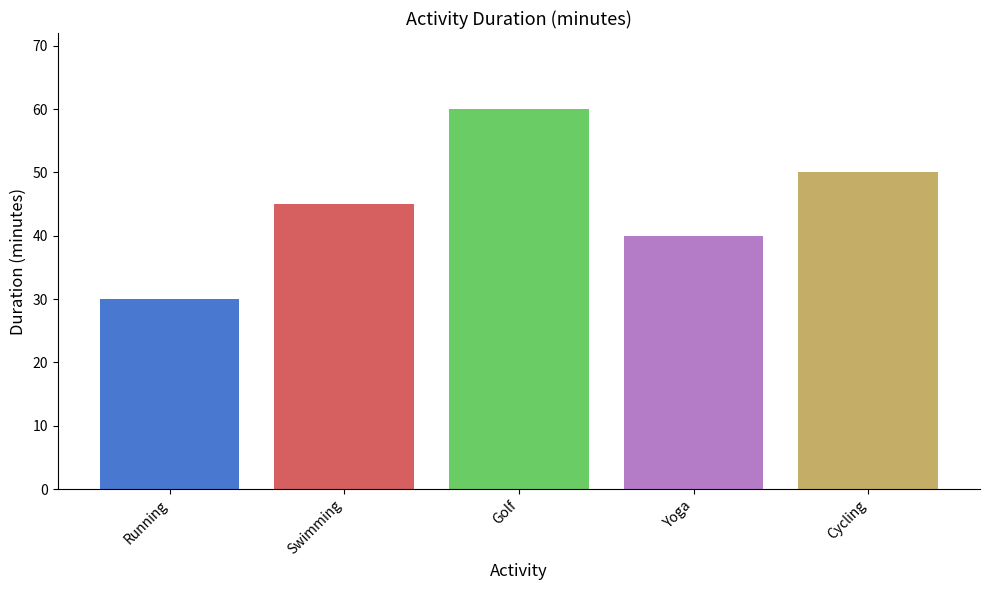

Between Yoga and Golf, which is larger?

Golf